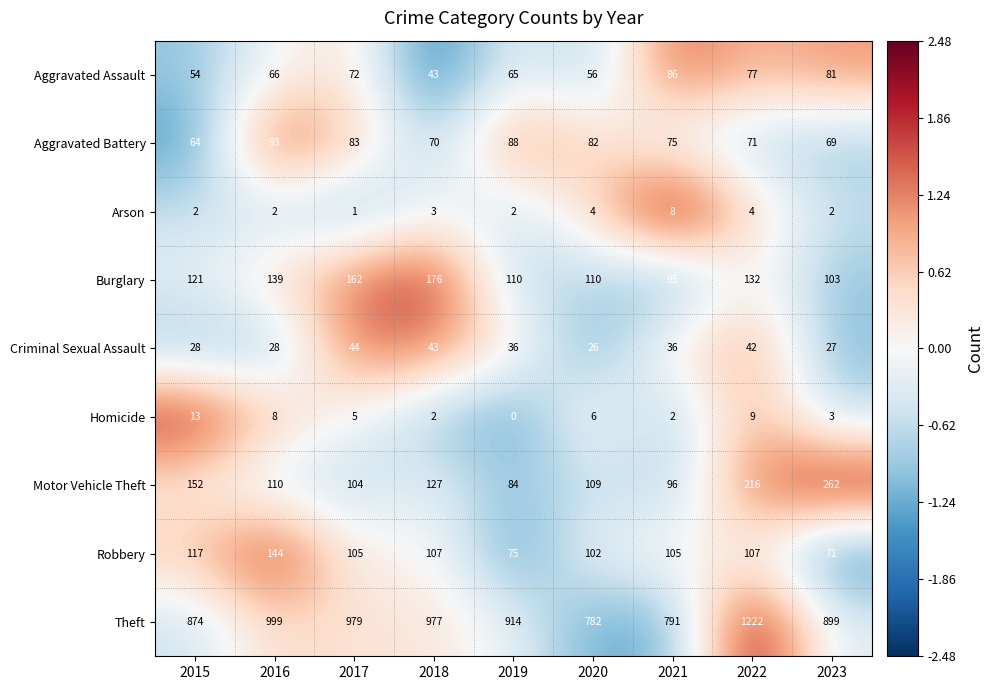

Is it true that Robbery equals 75 at 2019?

True